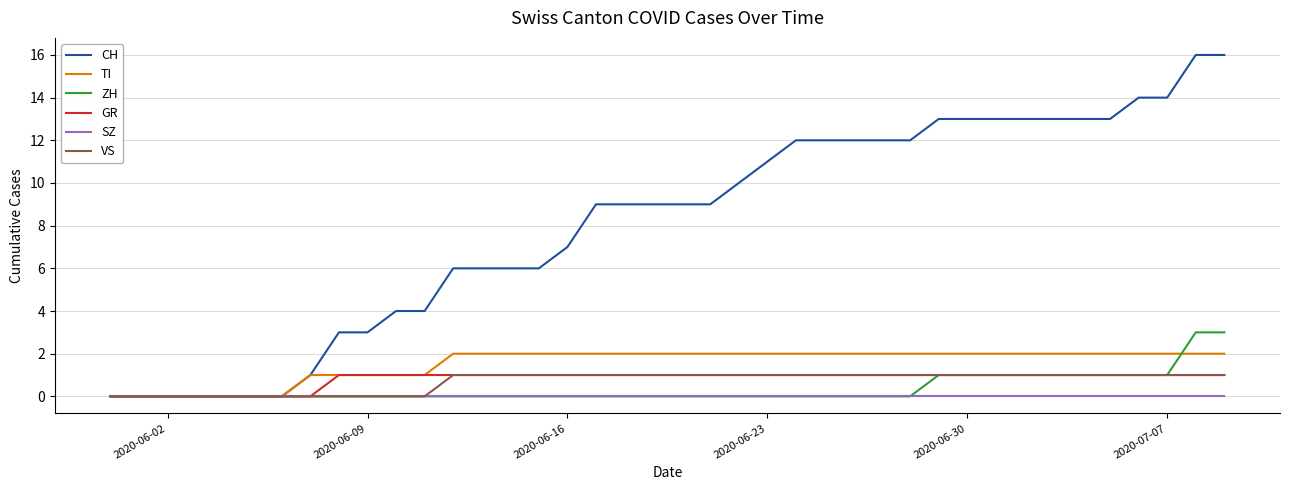

What is the greatest value displayed?

16